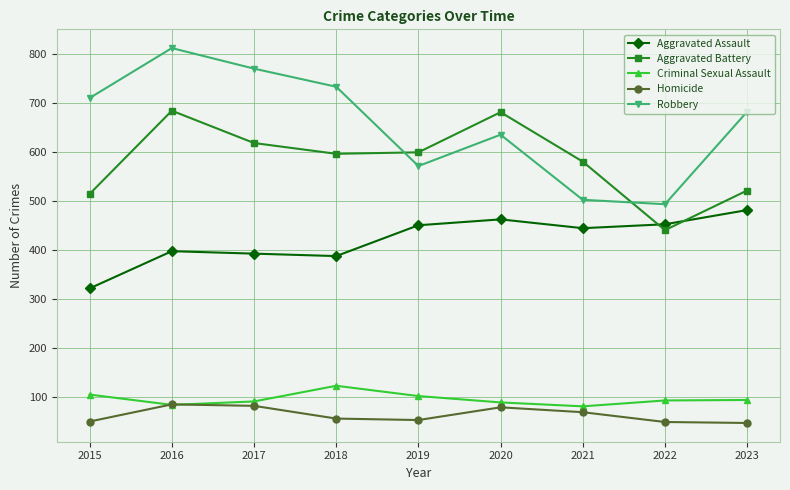

What is the value of the Homicide point at the 3rd from the left?

82